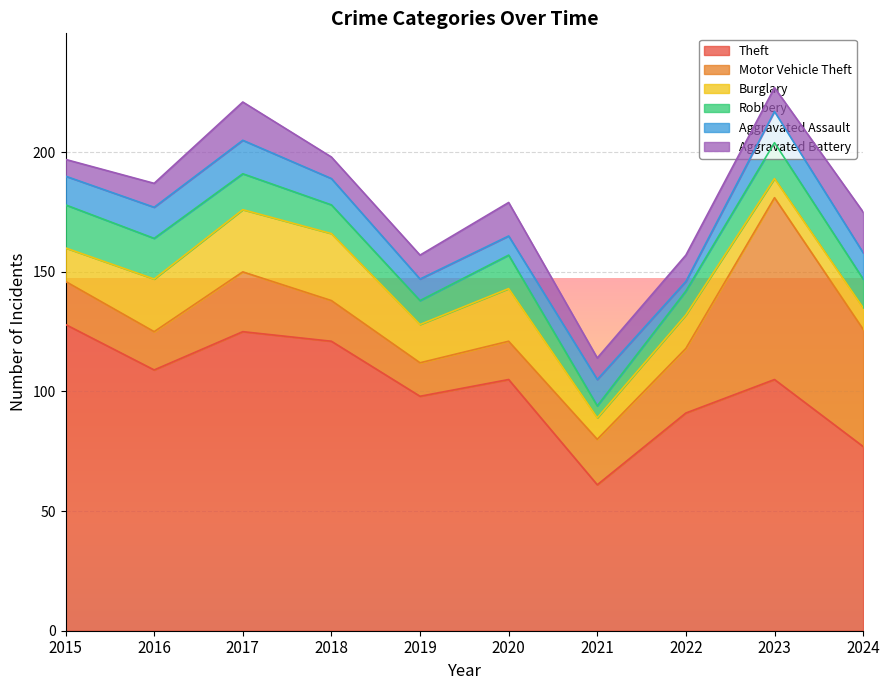

How many times do Motor Vehicle Theft and Robbery cross each other?

1